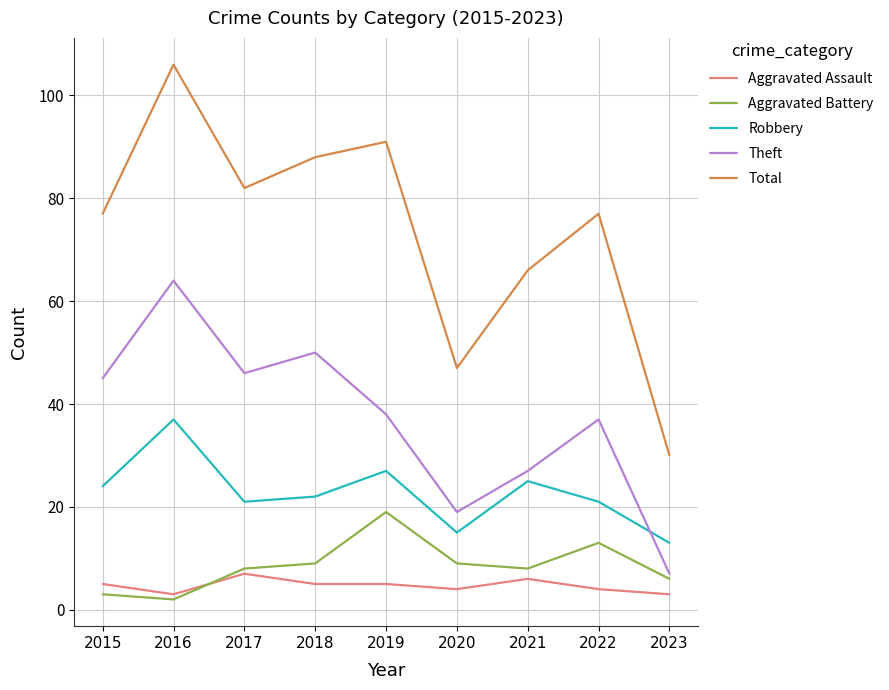

How many interior local valleys does the Total series have?

2